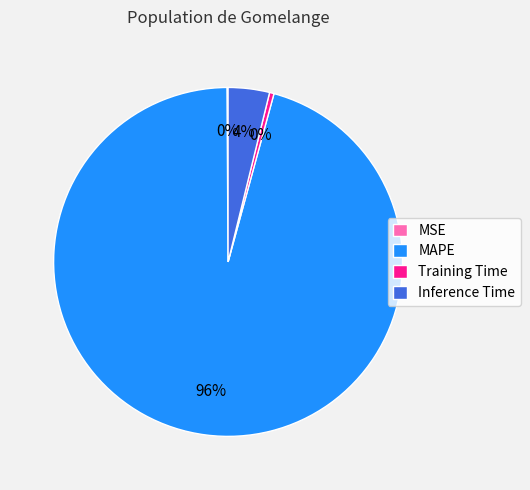

Which has a higher value, MAPE or Inference Time?

MAPE